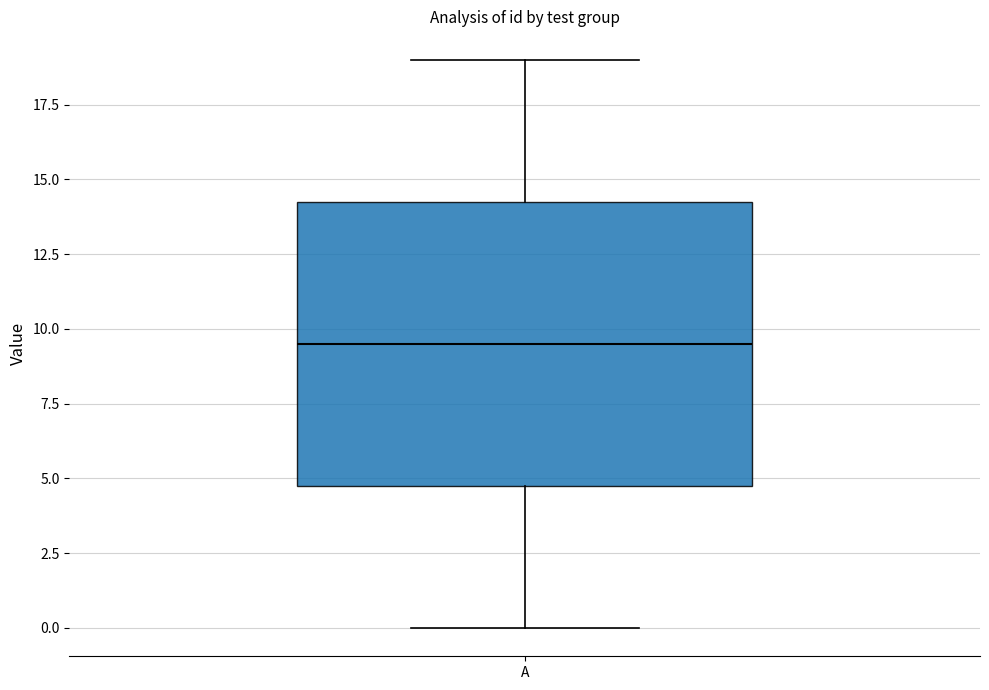

Where is the lower edge of the box for A on the y-axis? The values are not printed on the chart, so give them approximately, as read against the axis.

5.0